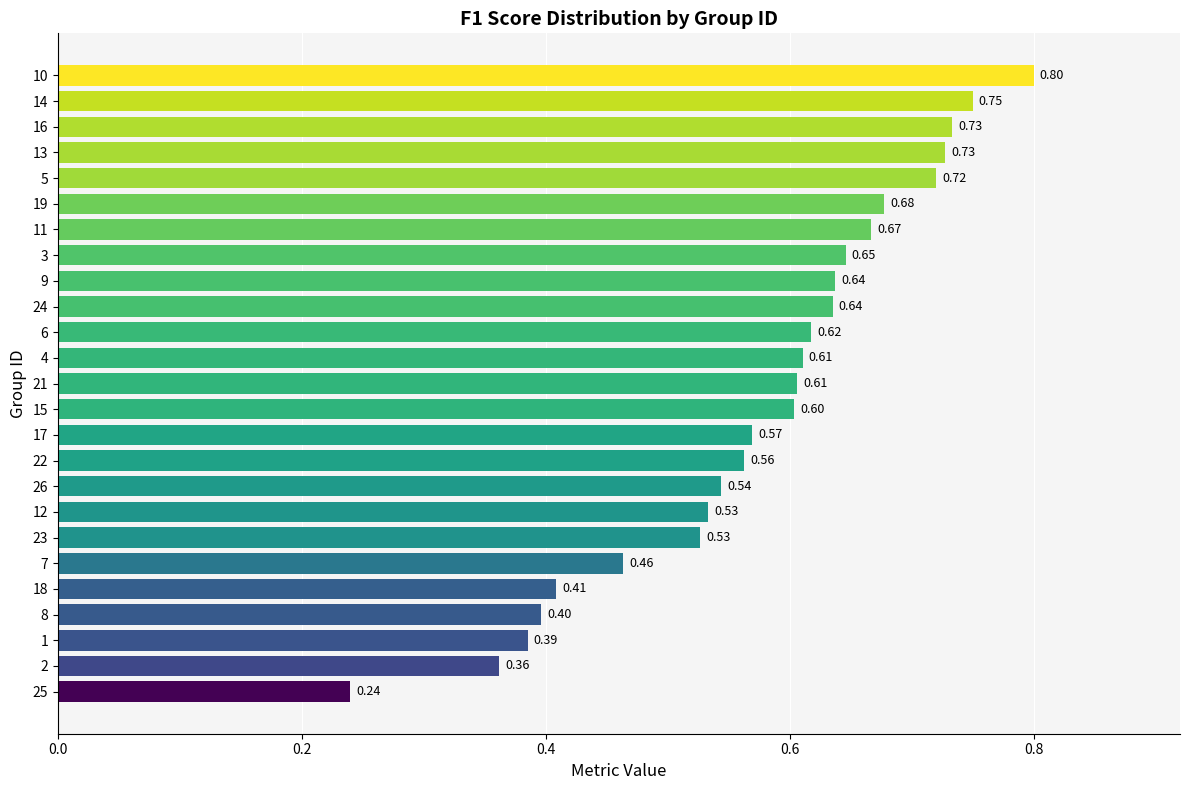

How many bars are there in total?

25